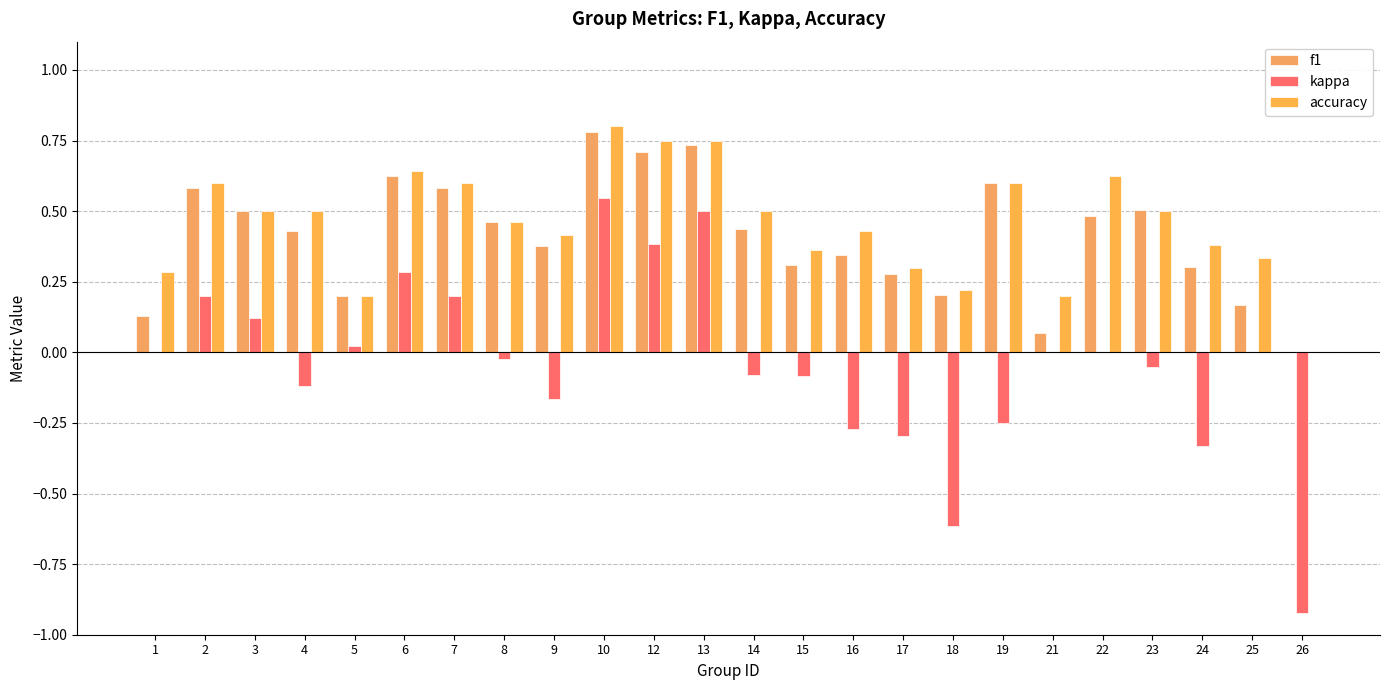

At how many categories does at least one series exceed 0?

23